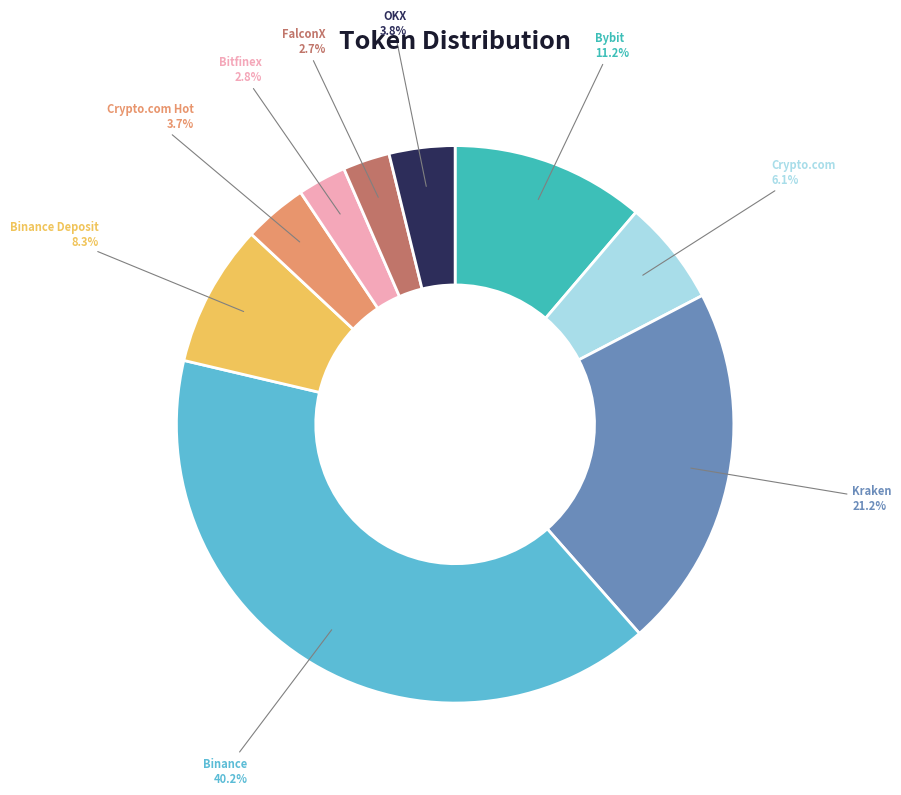

Is there a majority slice in this chart?

No